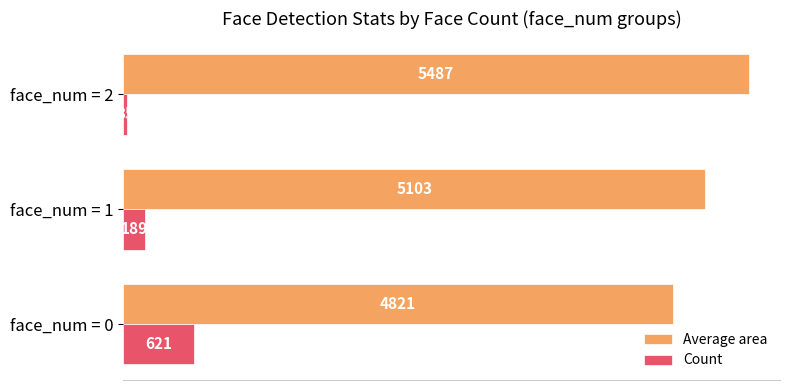

What is the sum of all Average area values?

15411